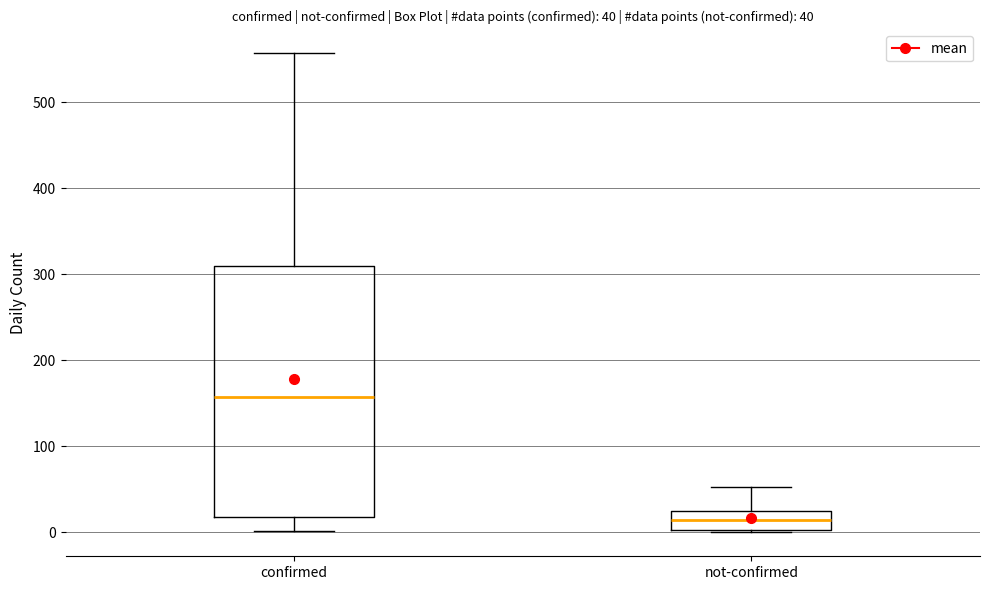

Which box has the highest median line?

confirmed